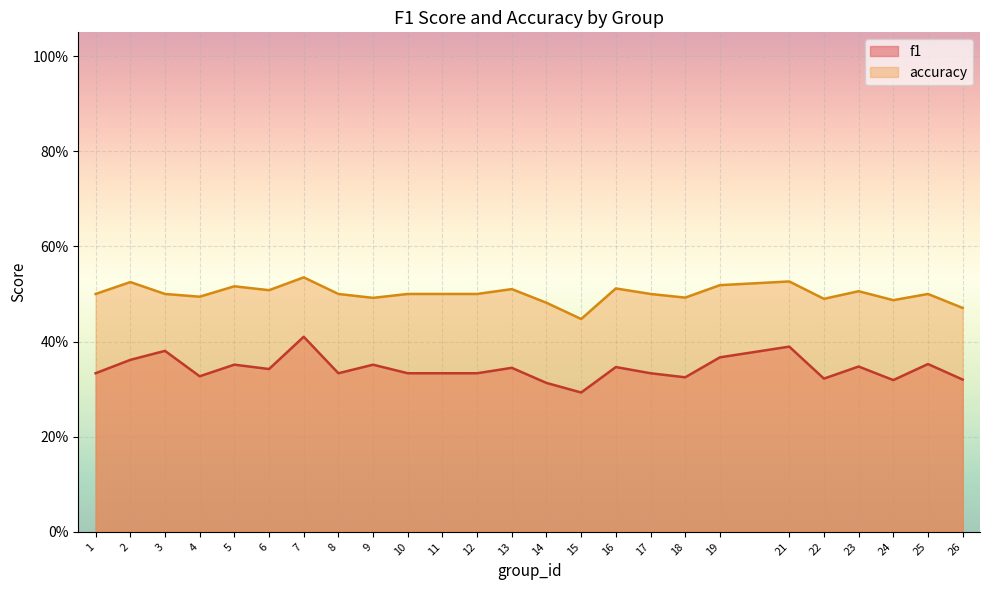

True or false: f1 and accuracy cross at least once.

False